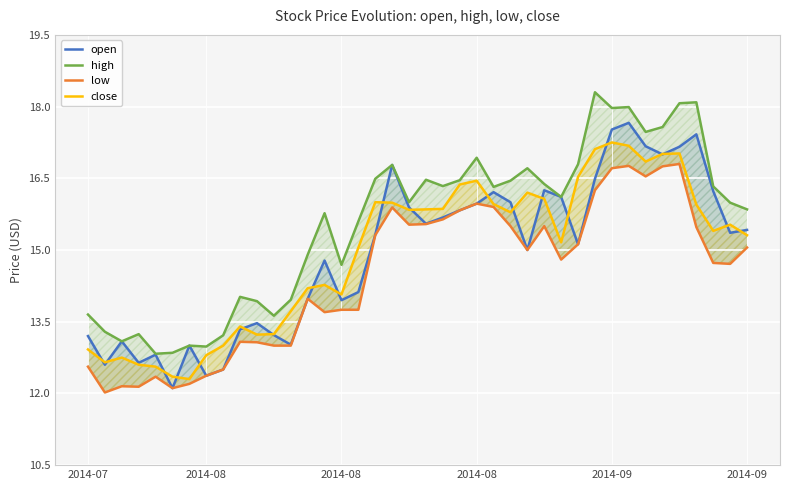

How many categories are shown in the chart?

40